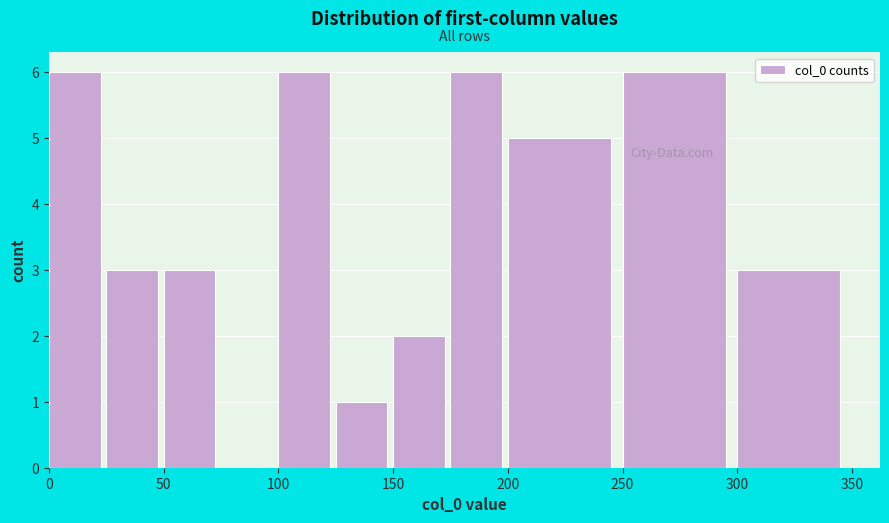

What is the height of the bar covering 125 to 150 on the x-axis? The values are not printed on the chart, so give them approximately, as read against the axis.

1